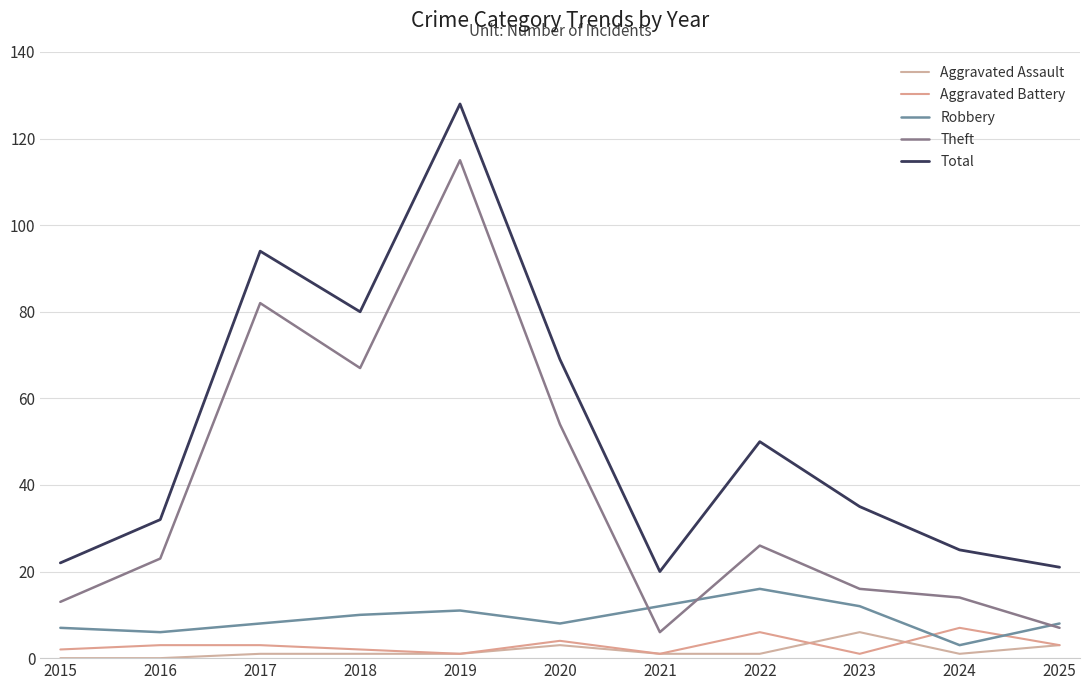

Which has a higher value, 2018 or 2020?

2020